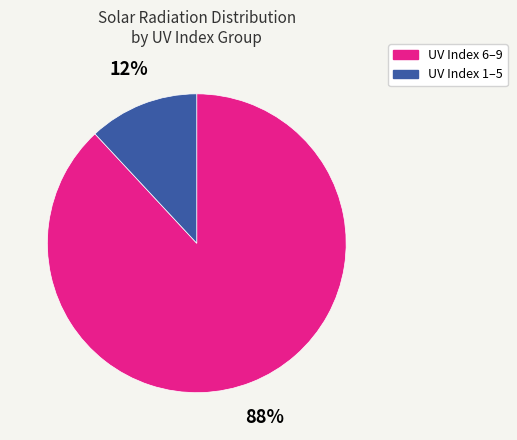

Count the number of slices in the pie.

2